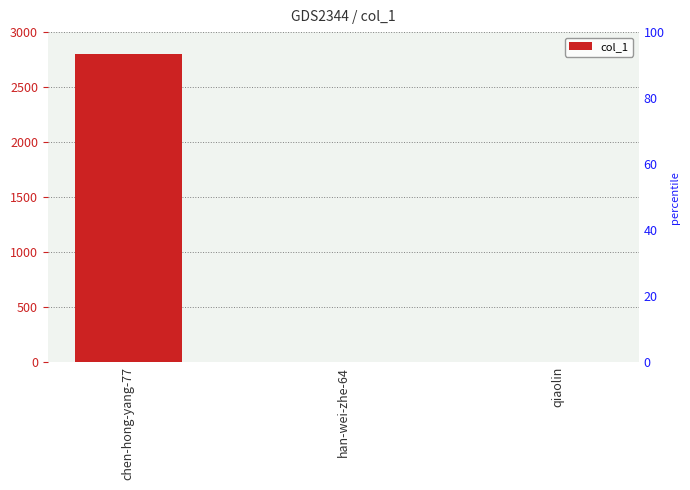

Reading right to left, what are all the values shown in this chart?

1	0	2804